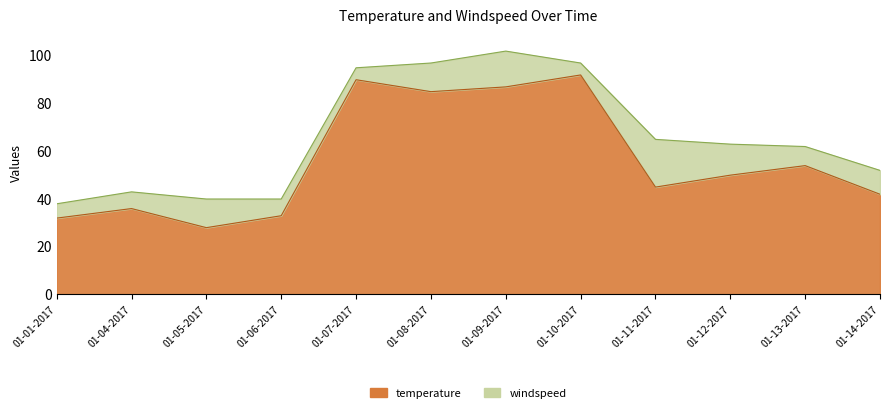

List the labels in order of value, smallest first.

01-05-2017, 01-01-2017, 01-06-2017, 01-04-2017, 01-14-2017, 01-11-2017, 01-12-2017, 01-13-2017, 01-08-2017, 01-09-2017, 01-07-2017, 01-10-2017